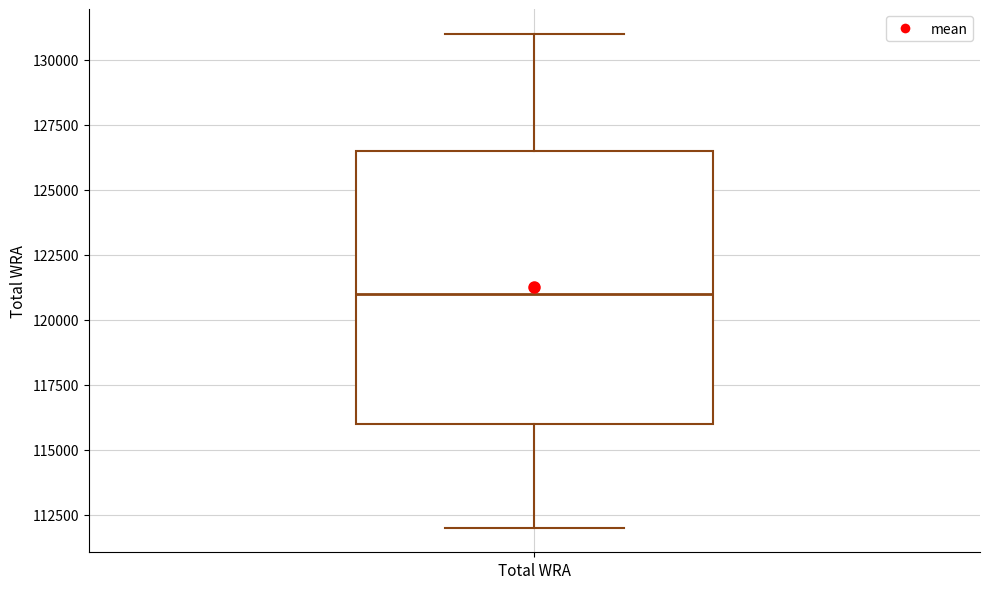

Read this box plot against the y-axis: the position of the median line, the range covered by the box, and the ends of both whiskers. The values are not printed on the chart, so give them approximately, as read against the axis.

median 121000, box 116000 to 126500, whiskers 112000 to 131000